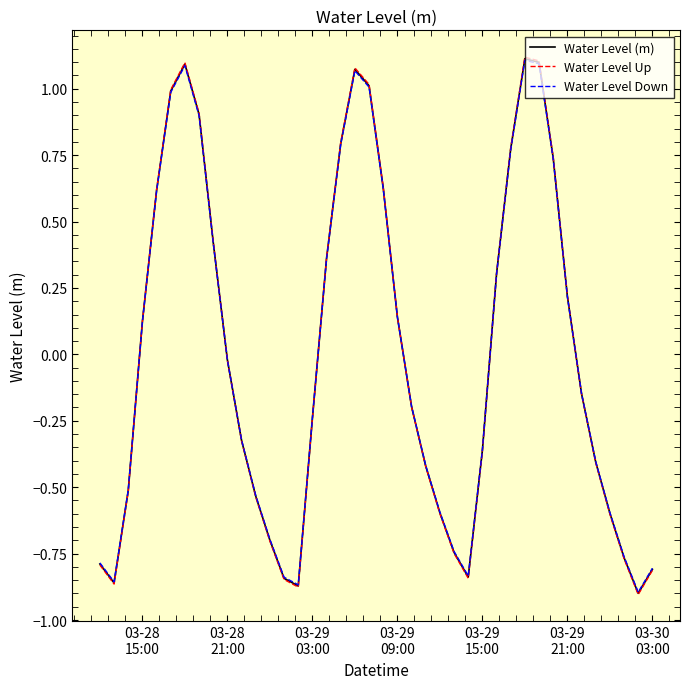

At which label does Water Level (m) first exceed 0?

03-28
15:00